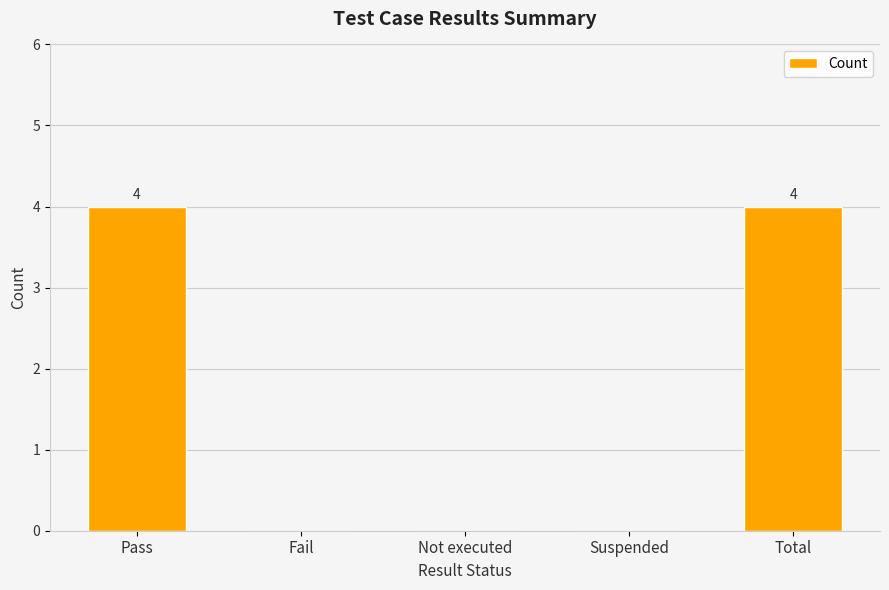

What is the maximum value shown in the chart?

4